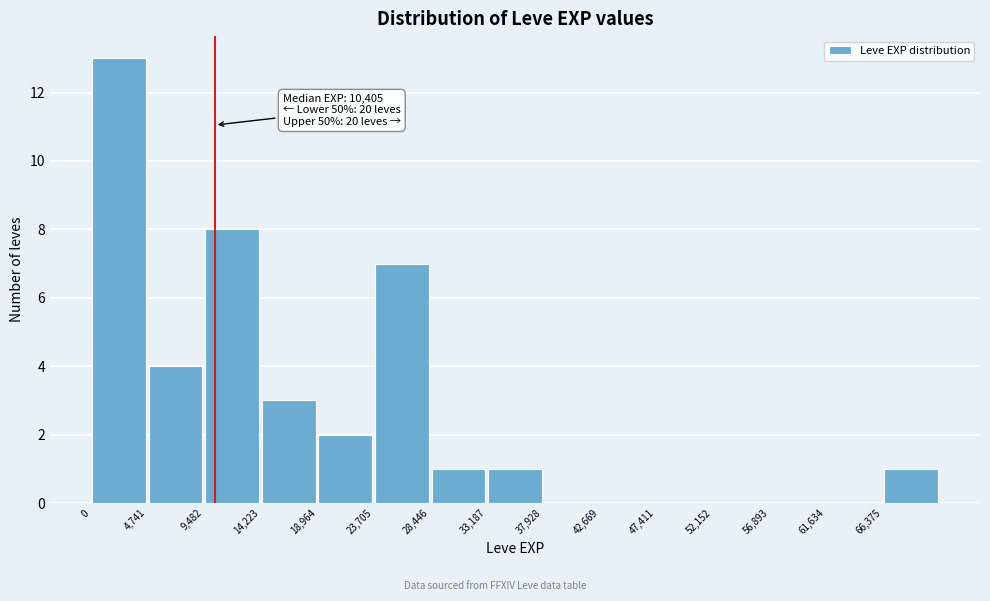

Which range on the x-axis has the tallest bar?

0 to 4500